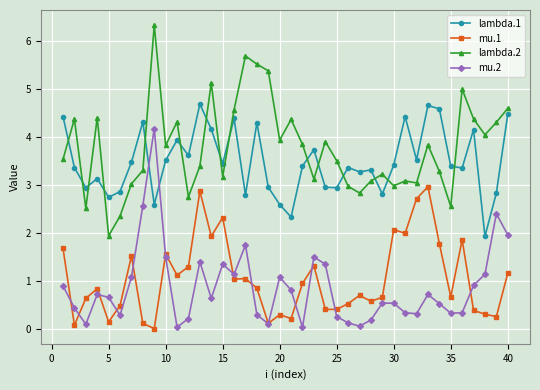

Does the chart have visible grid lines?

Yes